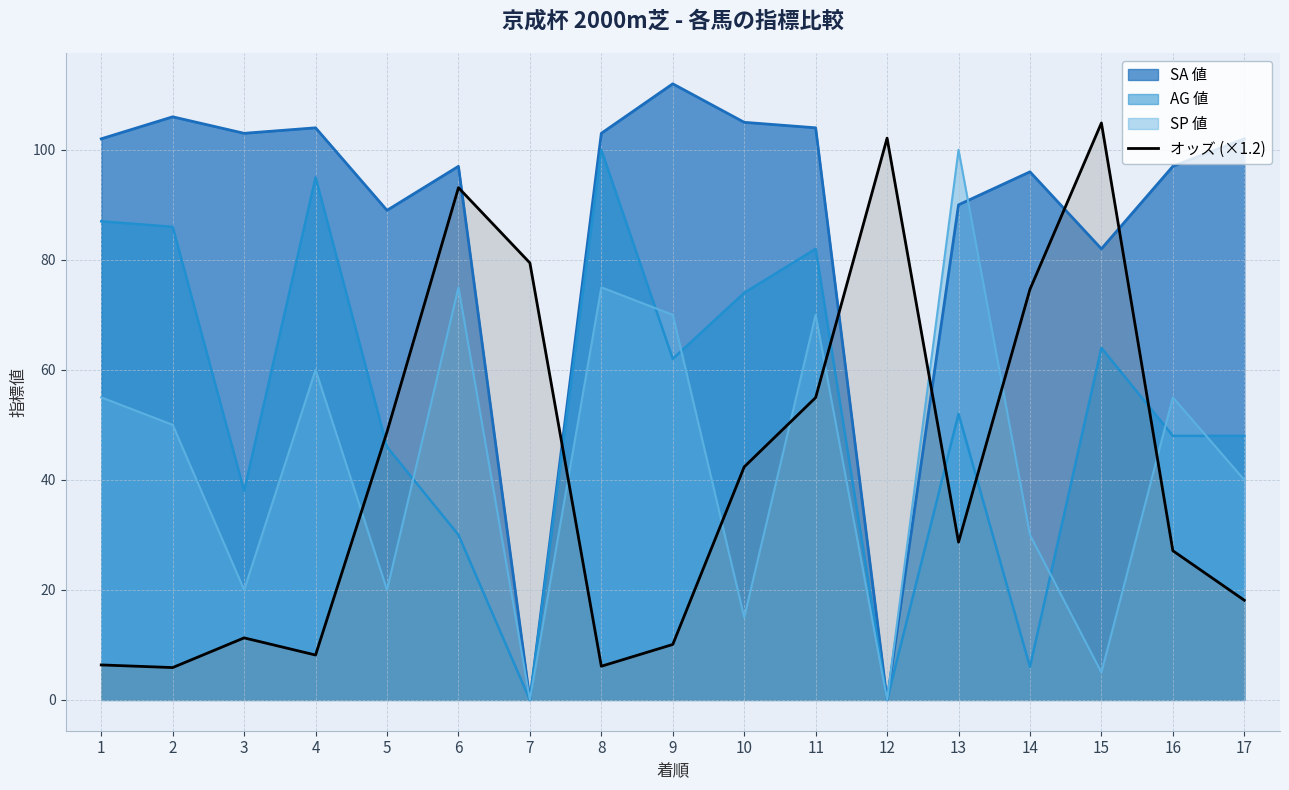

Where is the data nearest to the value 55?

11